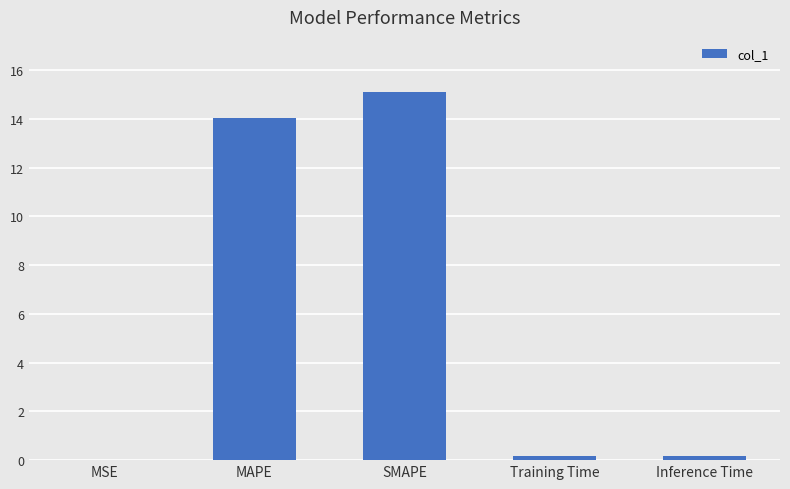

What is the greatest value displayed?

15.1